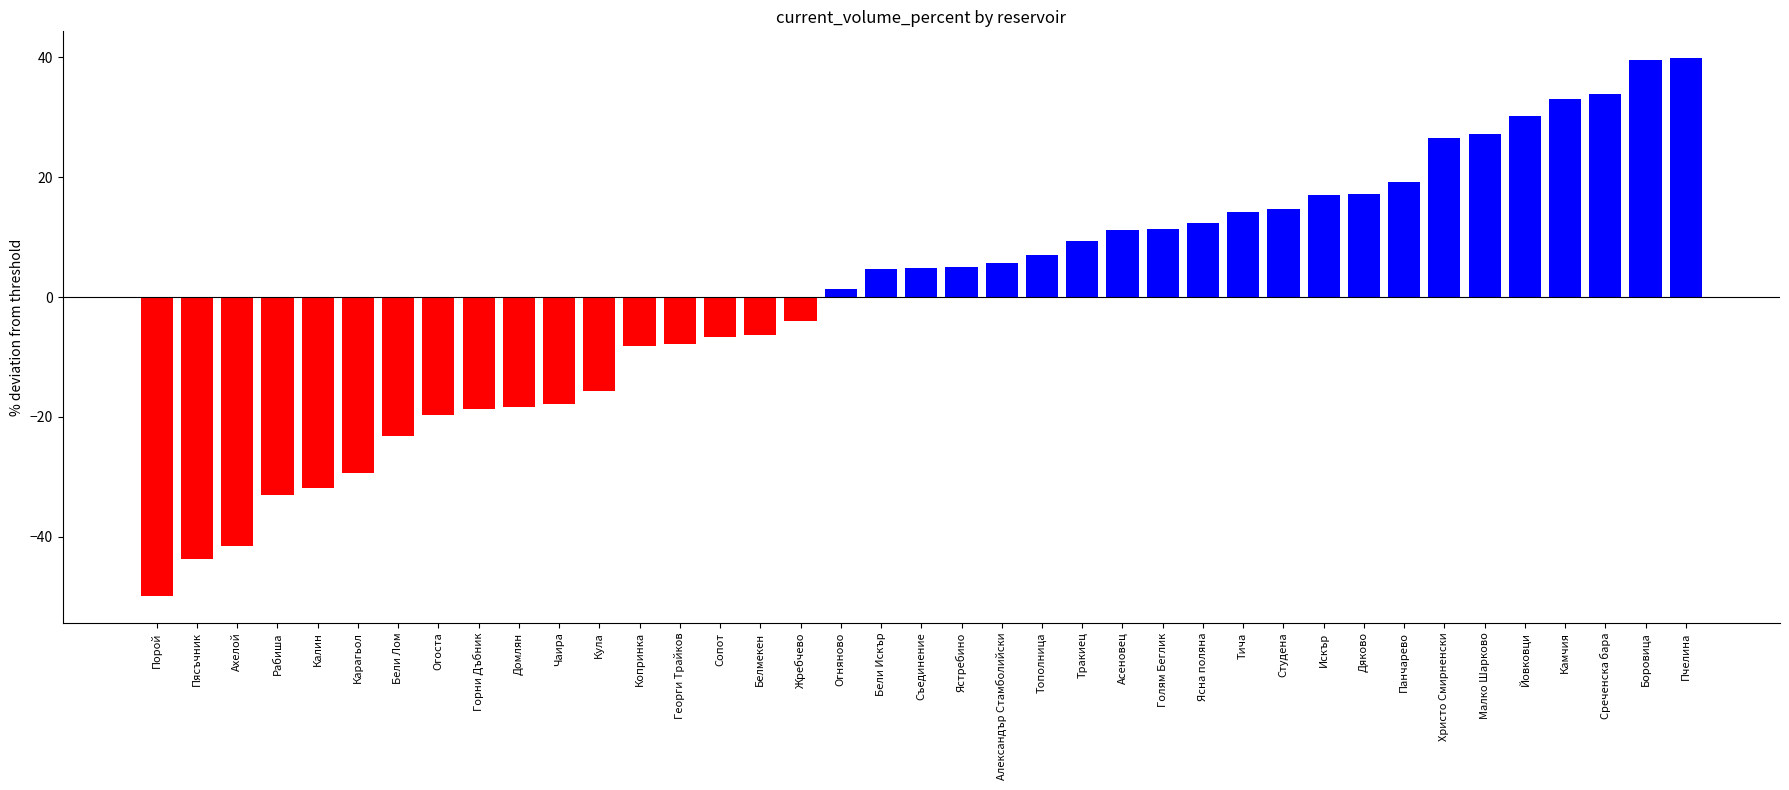

At which category does the chart reach its minimum across all series?

Порой